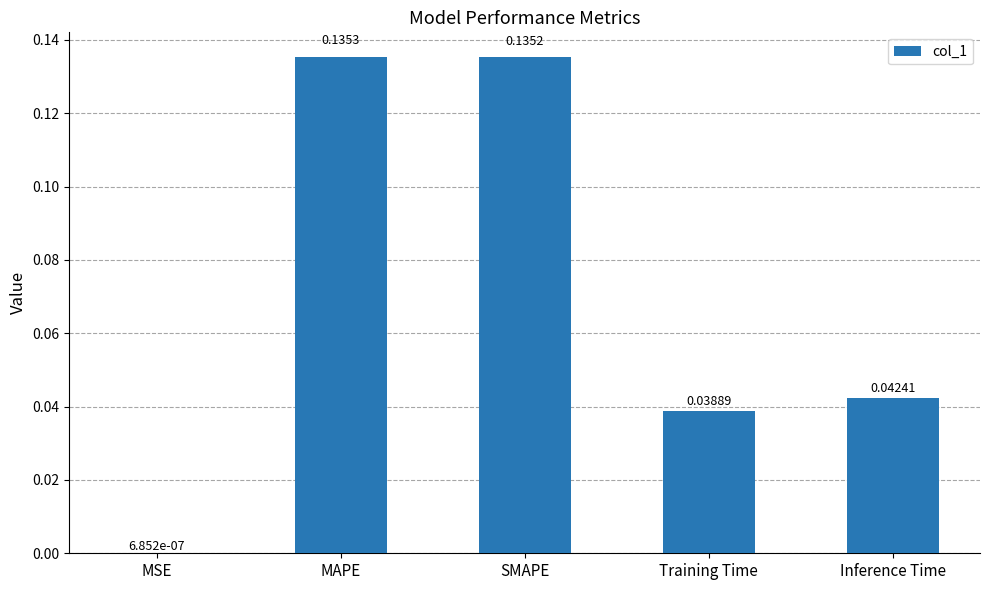

At which label is the value closest to 0?

MSE